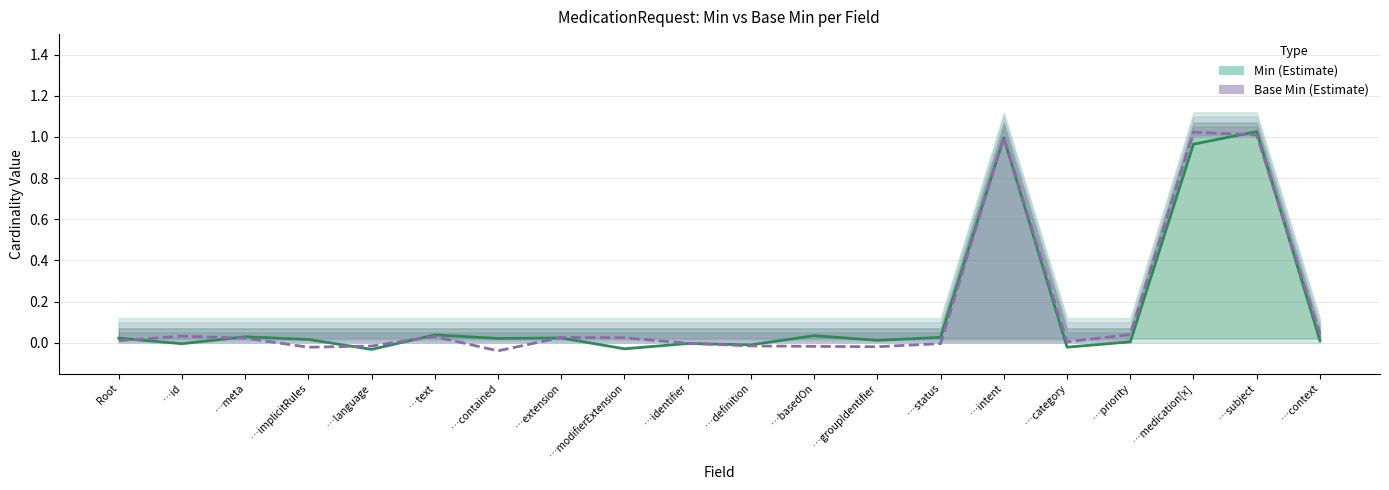

Reading left to right, transcribe all the data shown in this chart.

Min (Estimate): Root=0.0	…id=-0.0	…meta=0.0	…implicitRules=0.0	…language=-0.0	…text=0.0	…contained=0.0	…extension=0.0	…modifierExtension=-0.0	…identifier=-0.0	…definition=-0.0	…basedOn=0.0	…groupIdentifier=0.0	…status=0.0	…intent=1.0	…category=-0.0	…priority=0.0	…medication[x]=1.0	…subject=1.0	…context=0.0
Base Min (Estimate): Root=0.0	…id=0.0	…meta=0.0	…implicitRules=-0.0	…language=-0.0	…text=0.0	…contained=-0.0	…extension=0.0	…modifierExtension=0.0	…identifier=-0.0	…definition=-0.0	…basedOn=-0.0	…groupIdentifier=-0.0	…status=-0.0	…intent=1.0	…category=0.0	…priority=0.0	…medication[x]=1.0	…subject=1.0	…context=0.0